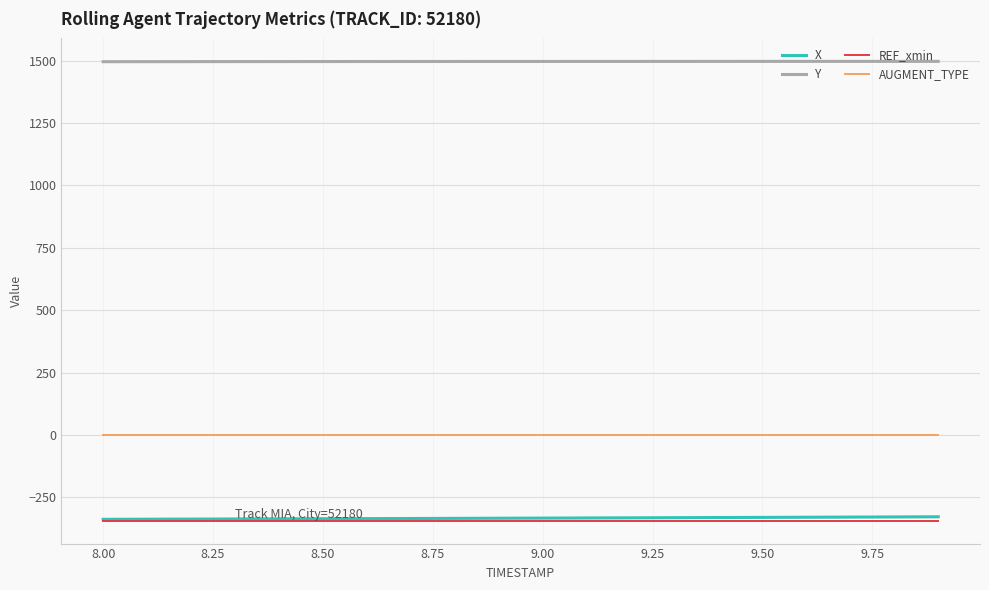

What is the maximum value shown in the chart?

1497.3